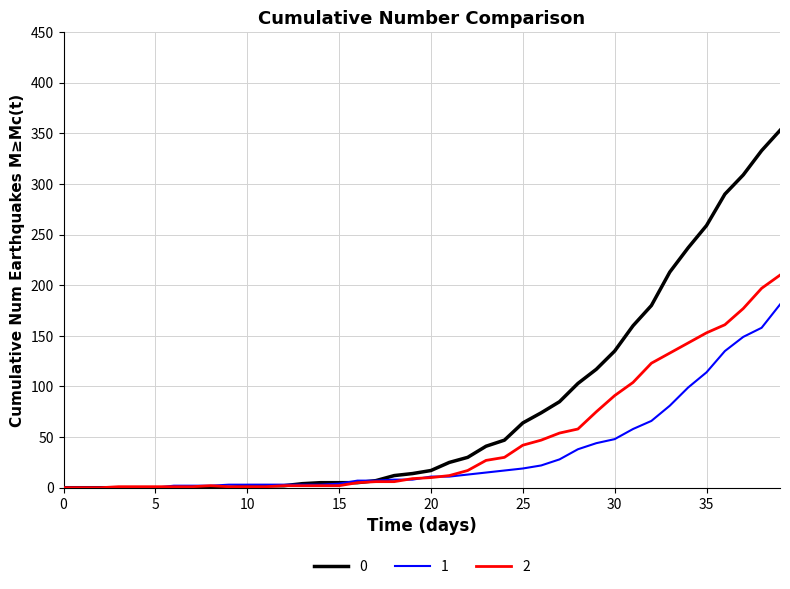

Rank the series by their maximum value, from highest to lowest.

0, 2, 1